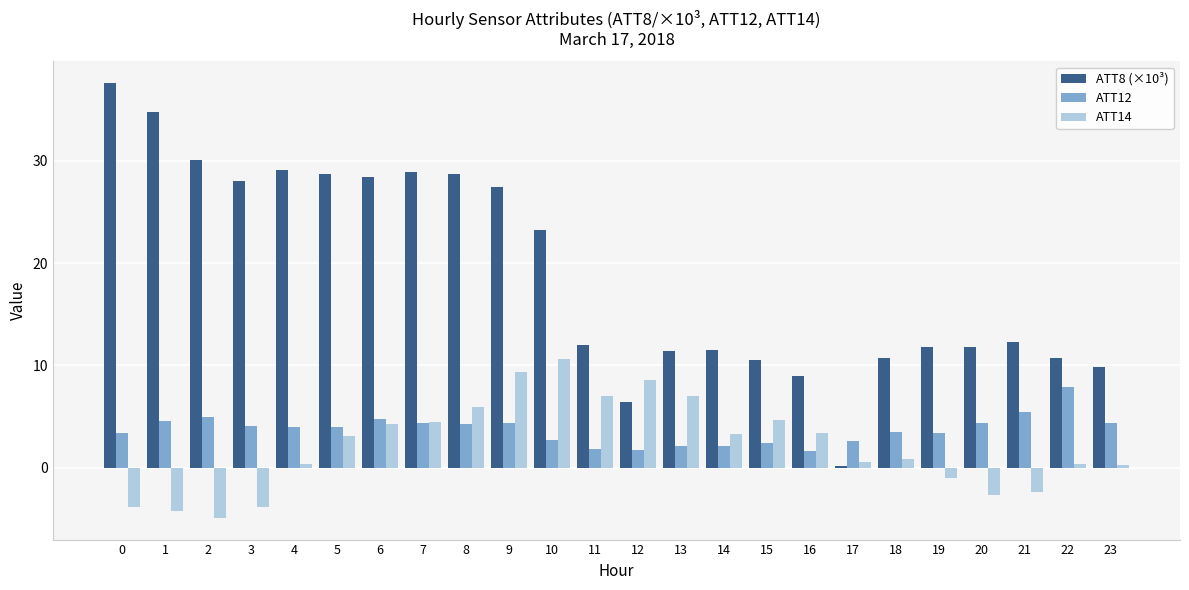

How many data points does each series have?

24